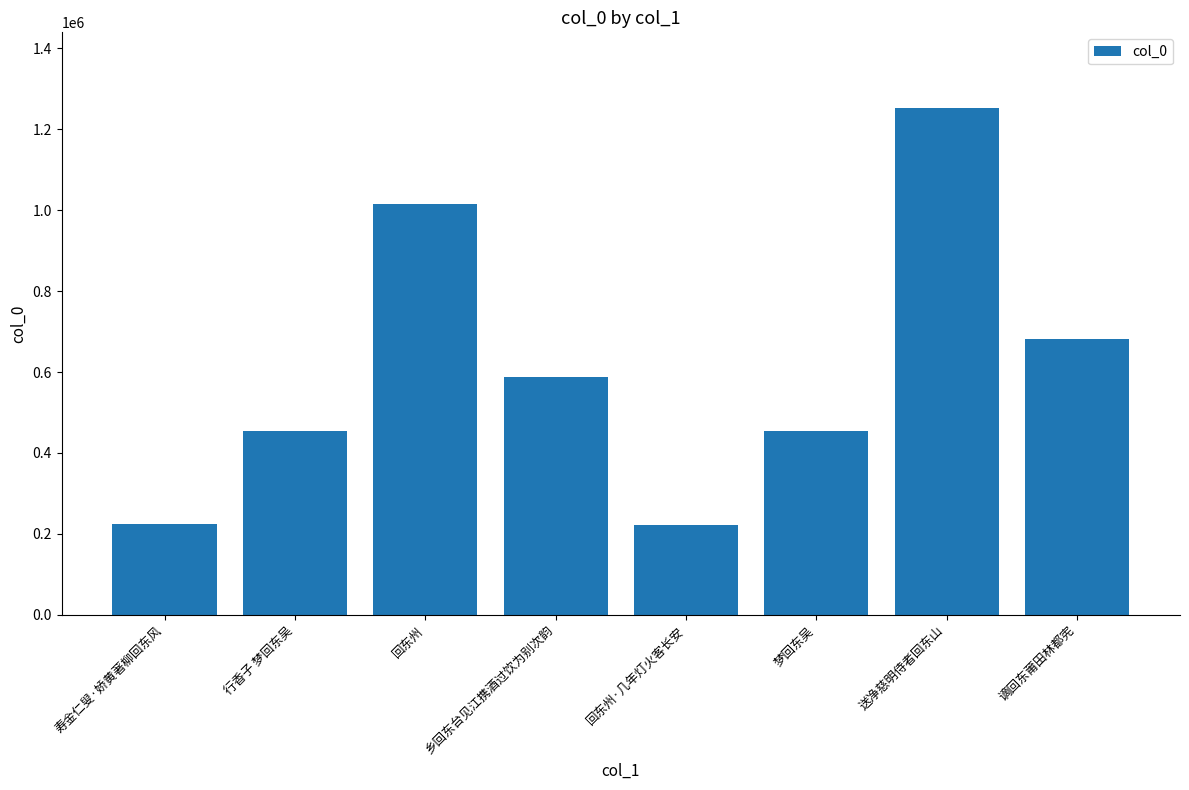

The value at 谪回东莆田林都宪 is 1169006. True or false?

False